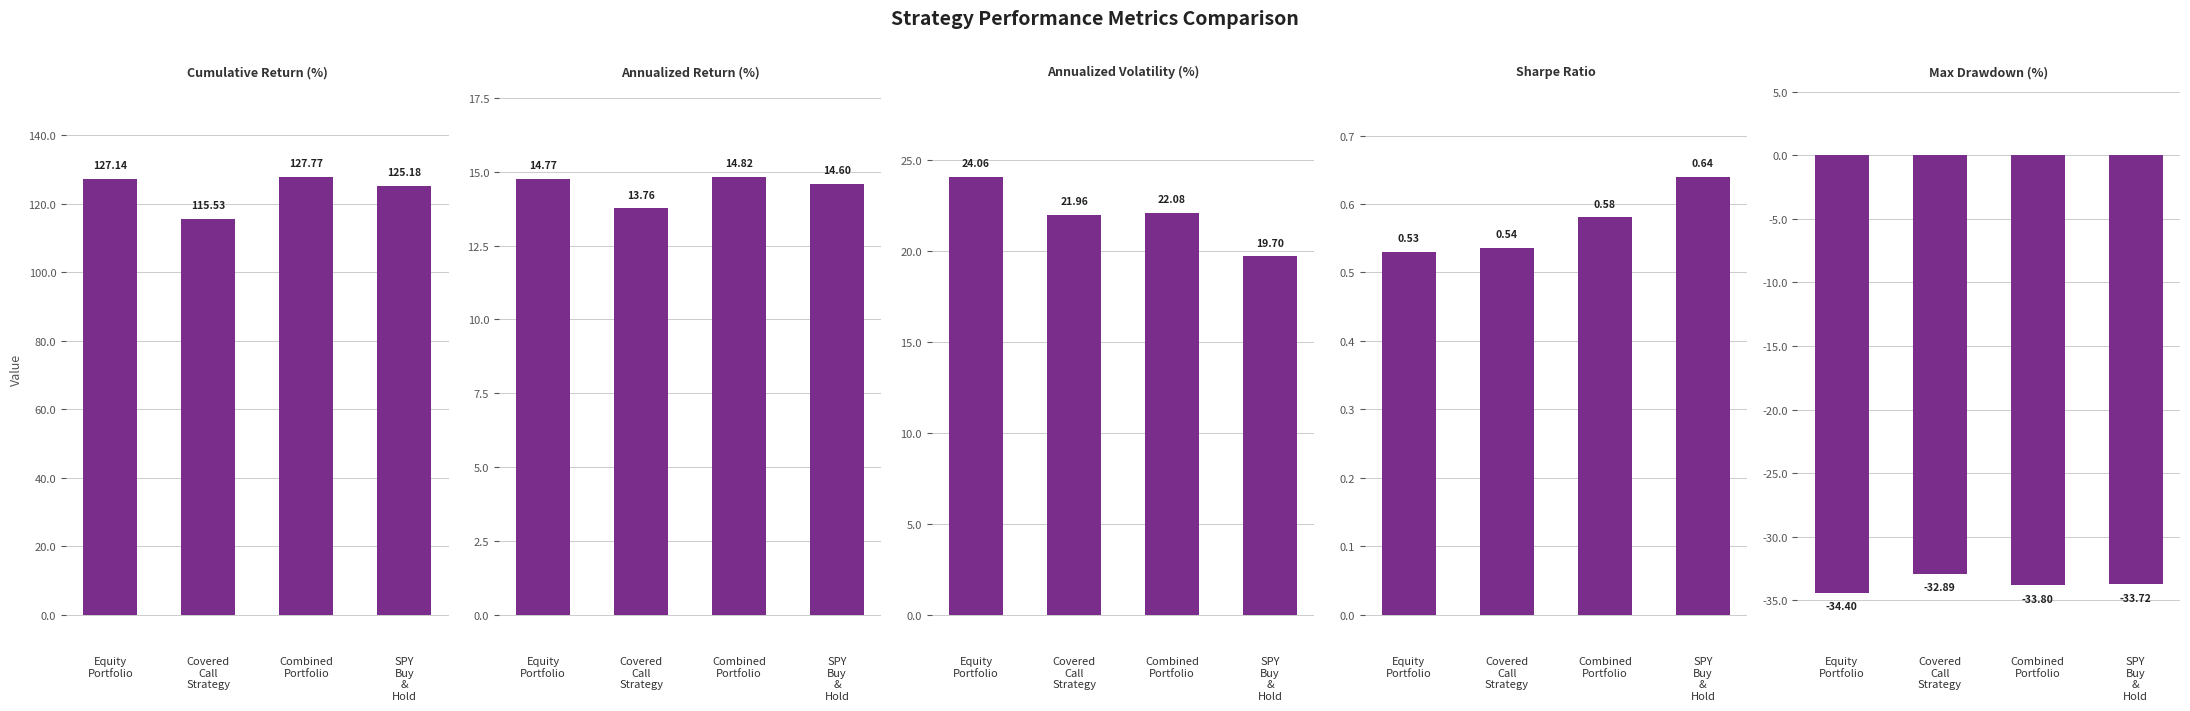

What is the label of the 2nd bar from the right?

Combined
Portfolio